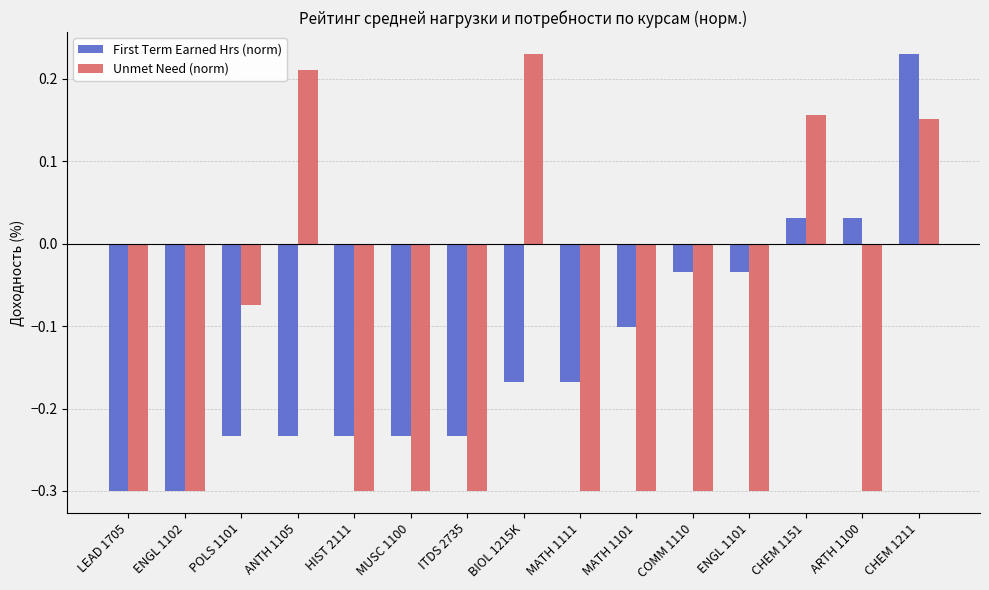

What is the smallest value displayed?

-0.3